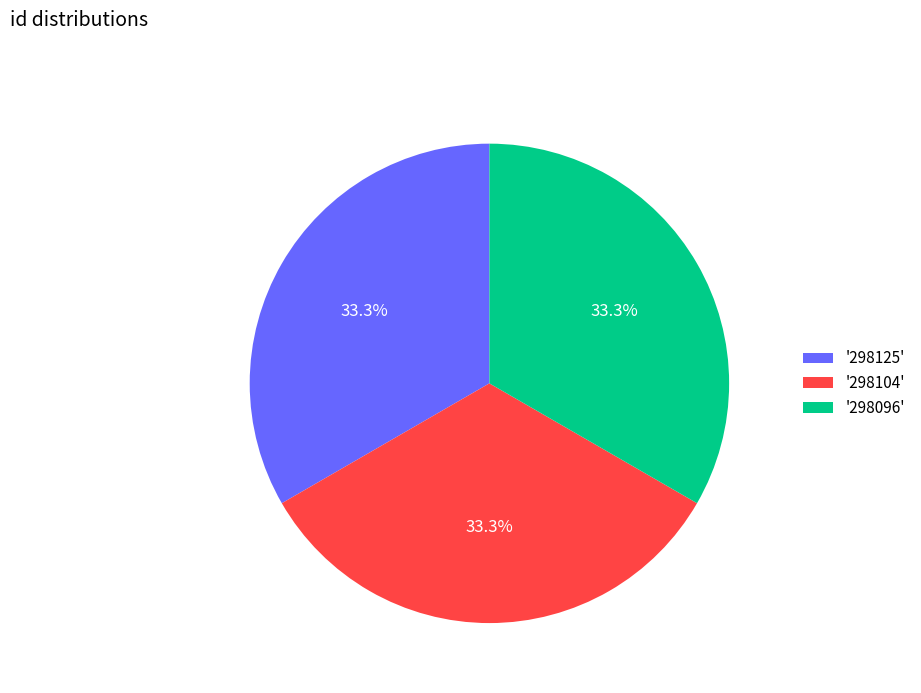

Approximately how many times larger is the value at '298096' compared to '298125'?

1.0